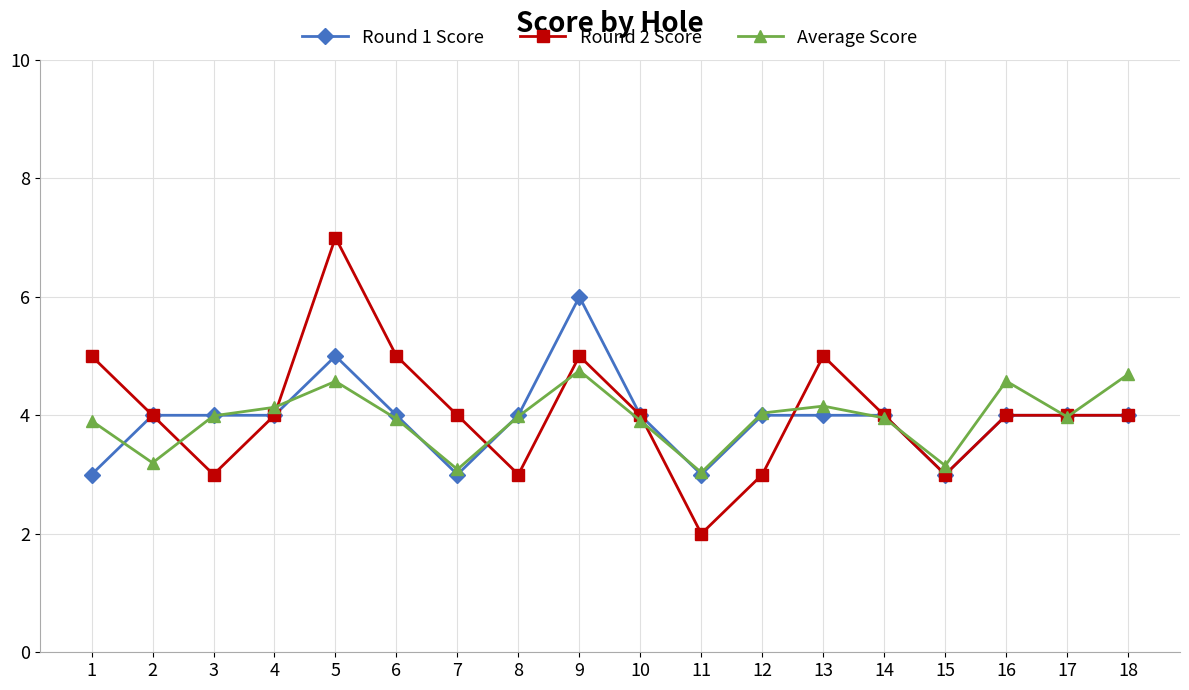

List the series in order of their peak value, highest first.

Round 2 Score, Round 1 Score, Average Score